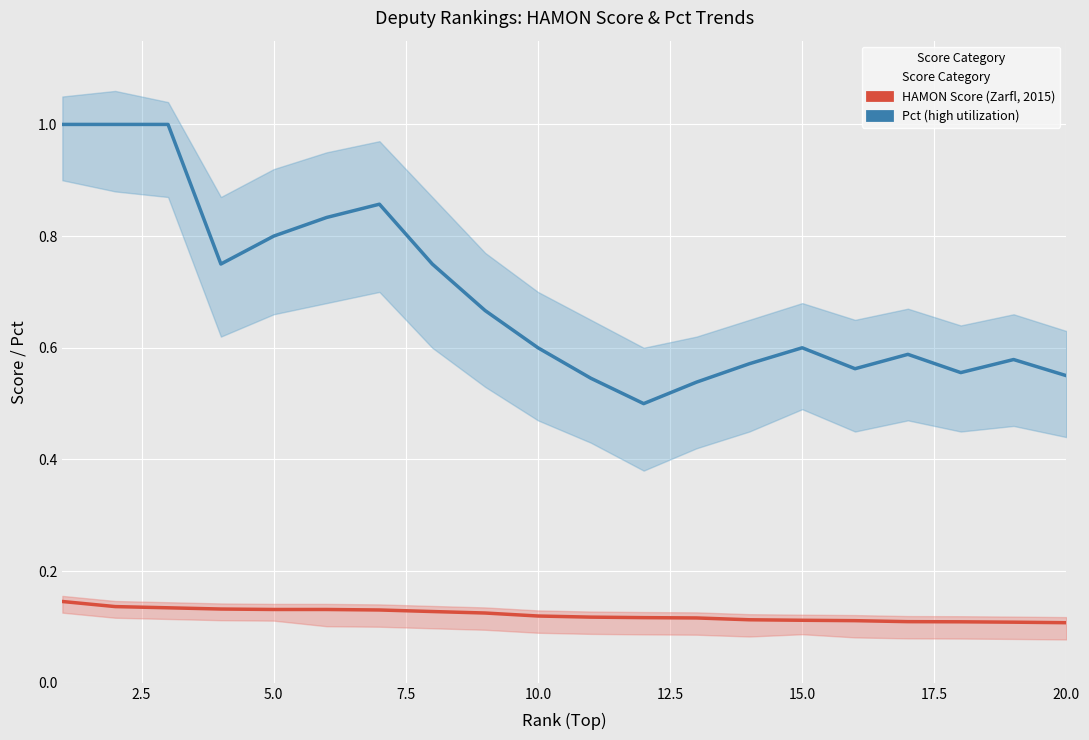

Reading left to right, what are all the values shown in this chart?

HAMON Score (Zarfl, 2015): 0.1	0.1	0.1	0.1	0.1	0.1	0.1	0.1	0.1	0.1	0.1	0.1	0.1	0.1	0.1	0.1	0.1	0.1	0.1	0.1
Pct (high utilization): 1.0	1.0	1.0	0.8	0.8	0.8	0.9	0.8	0.7	0.6	0.5	0.5	0.5	0.6	0.6	0.6	0.6	0.6	0.6	0.6